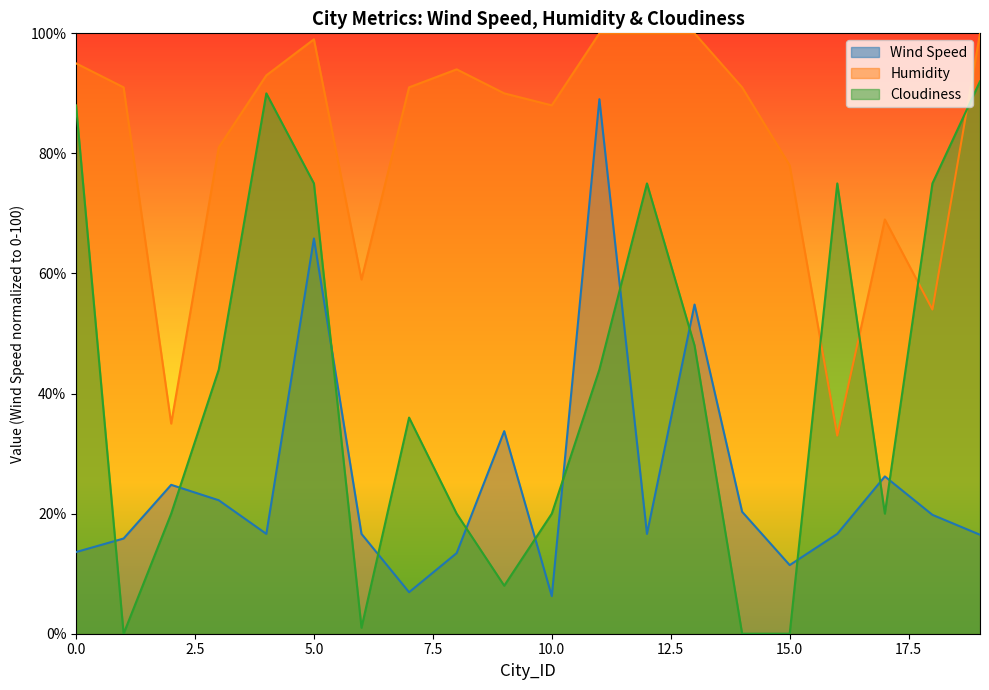

How many intersections are there between Wind Speed and Cloudiness?

12